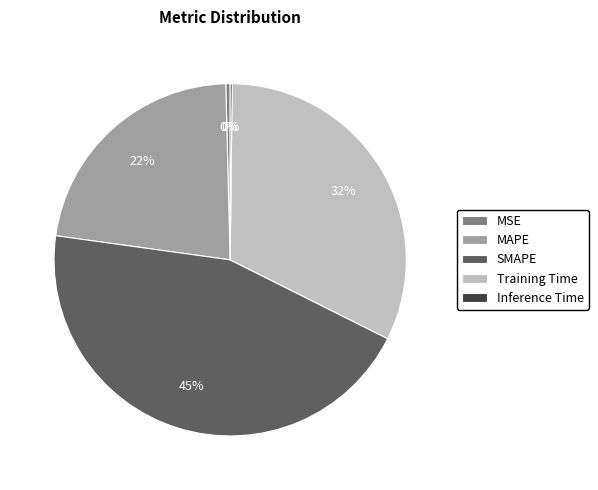

To the nearest percent, what percentage of the pie is Training Time?

32%